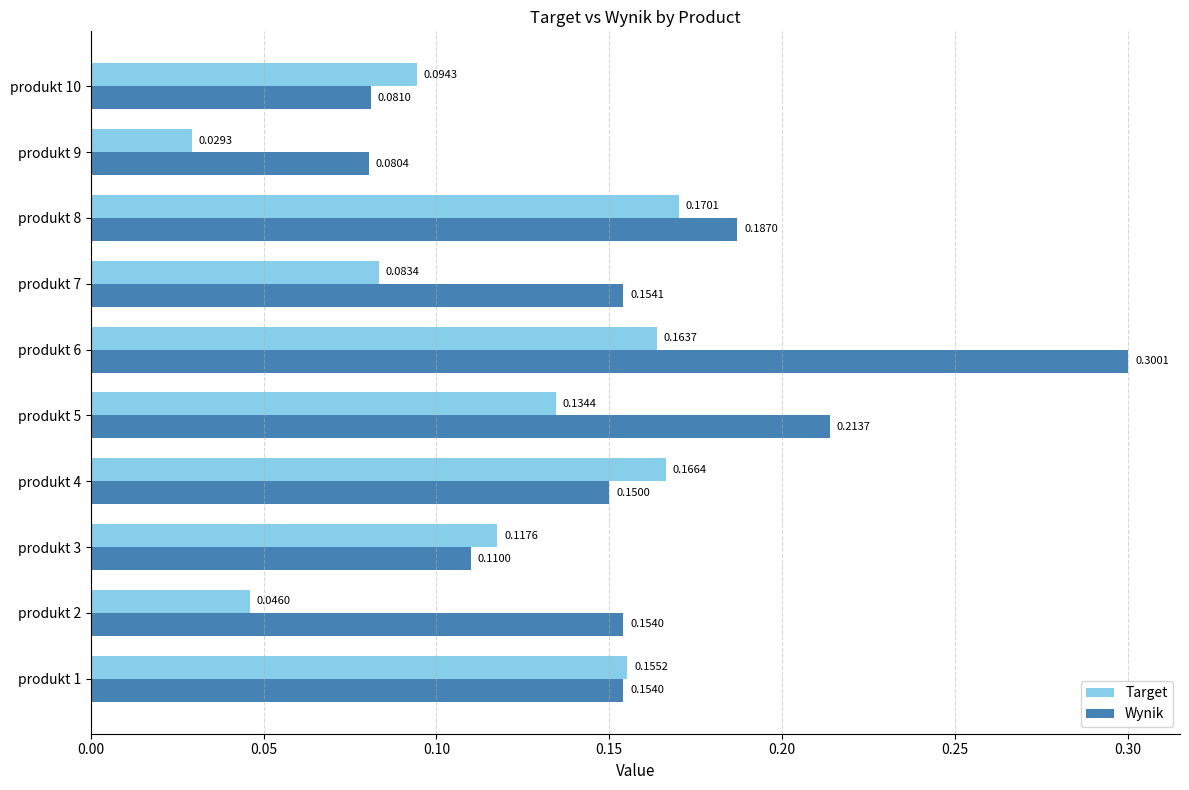

What are all the series names shown in the legend?

Target, Wynik